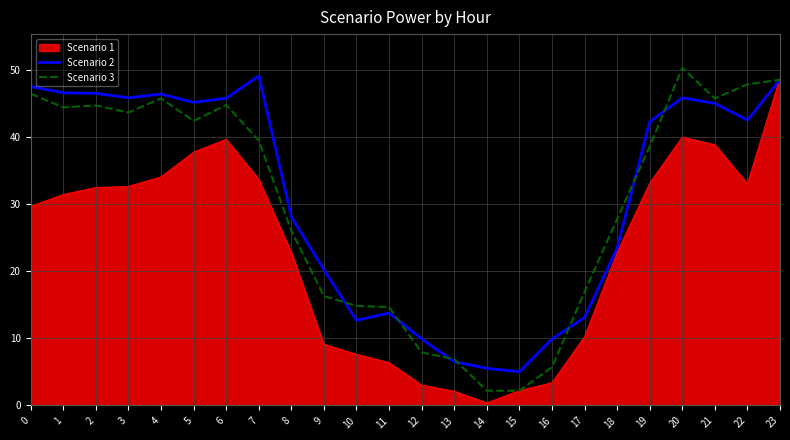

What is the spread (max minus min) of values at 12?

6.9